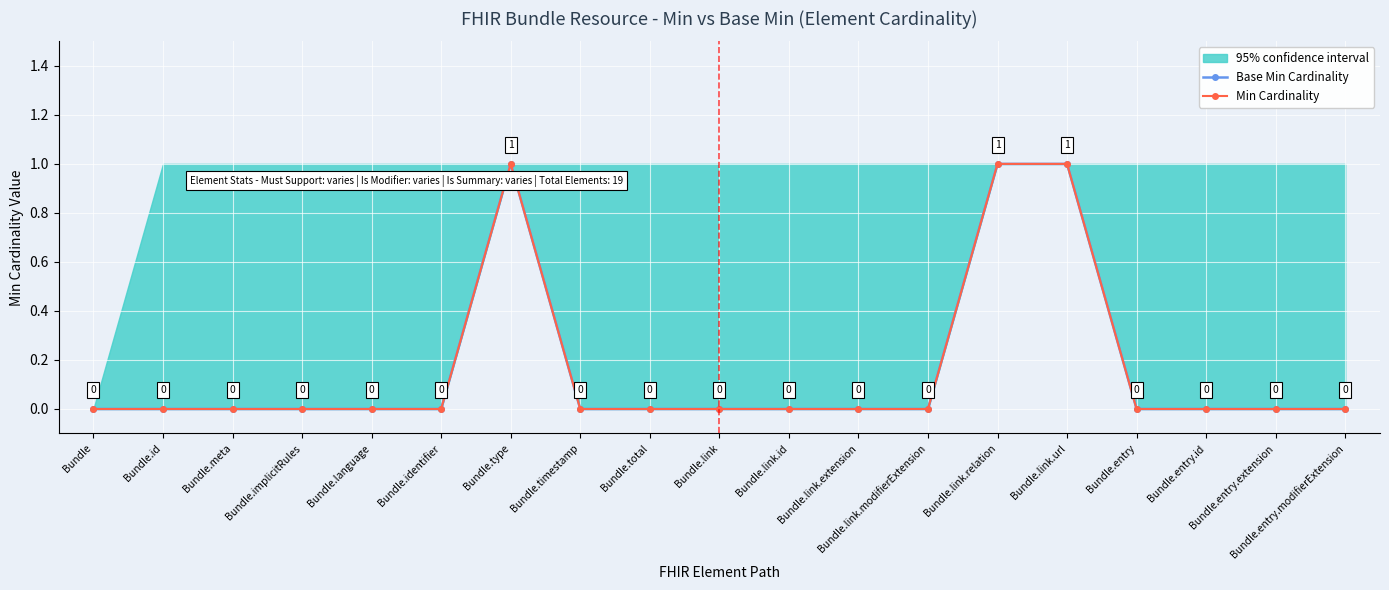

True or false: Base Min Cardinality and Min Cardinality intersect in this chart.

False